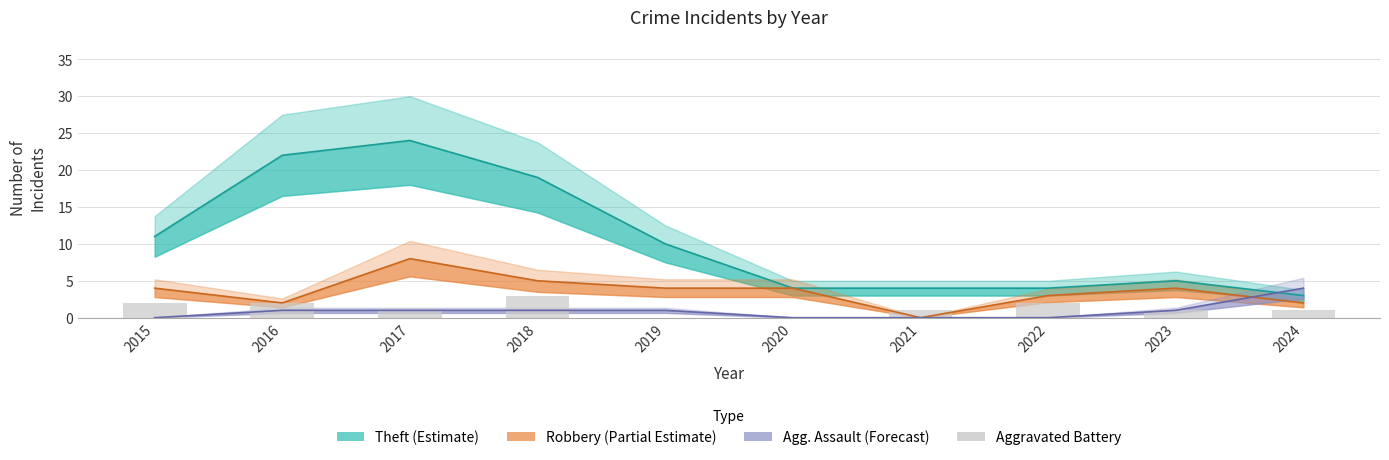

Where does the data first go above 1?

2015